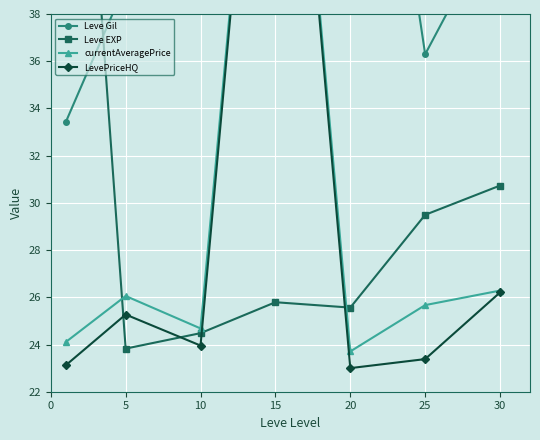

True or false: Leve Gil and Leve EXP intersect in this chart.

True